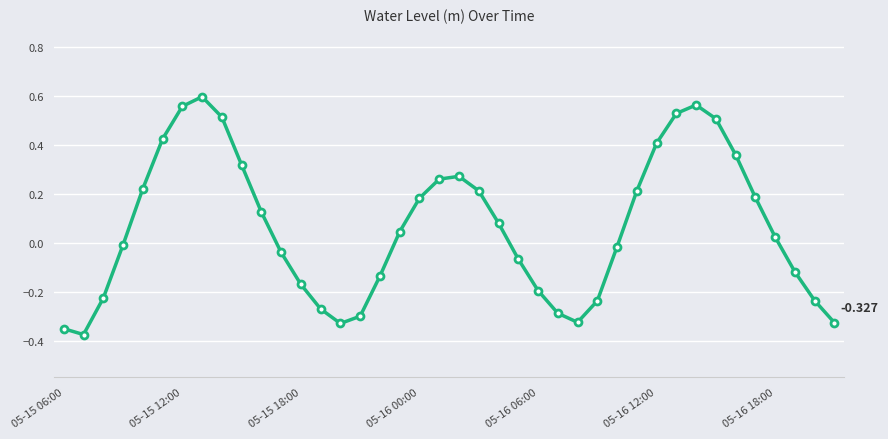

How many interior local valleys (lower than both neighbors) does the data have?

3